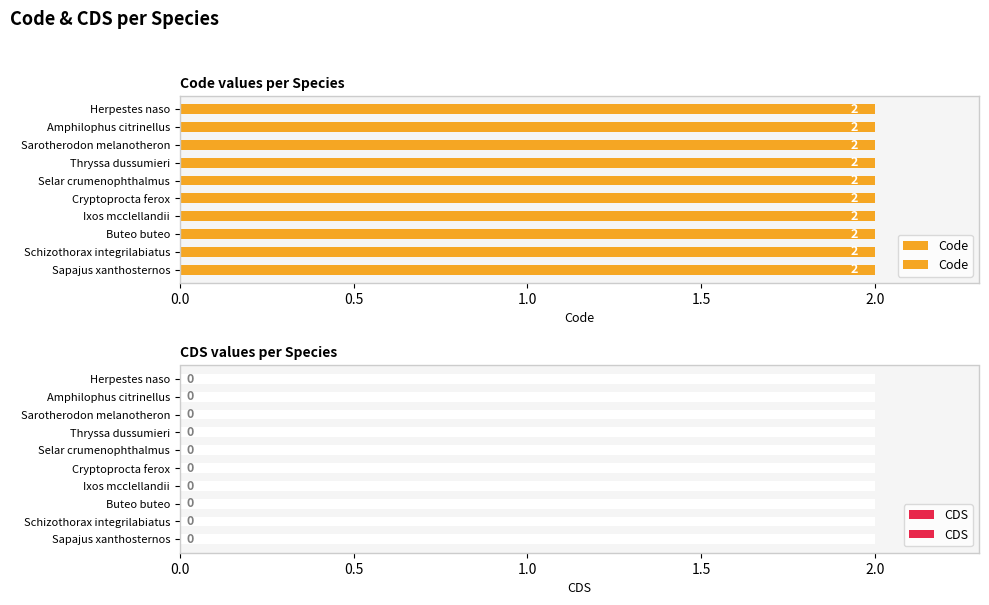

Which series has the largest range (max minus min)?

Code